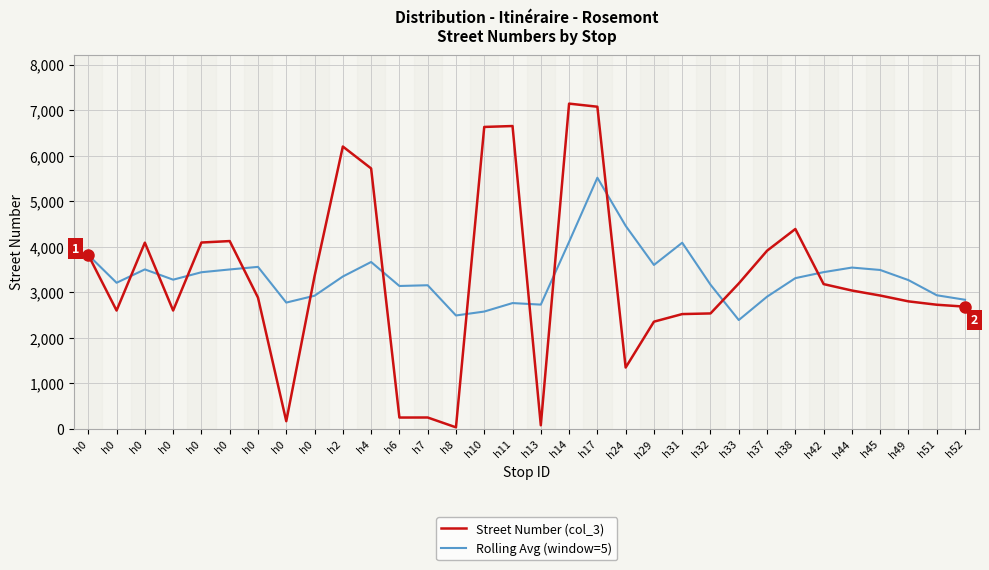

What is the total value across all series at h0?

7638.0